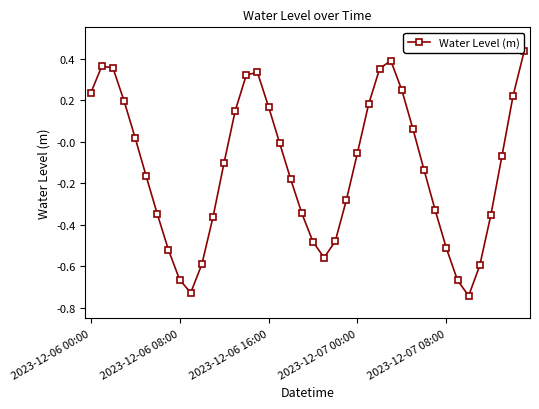

What is the minimum value shown in the chart?

-0.7